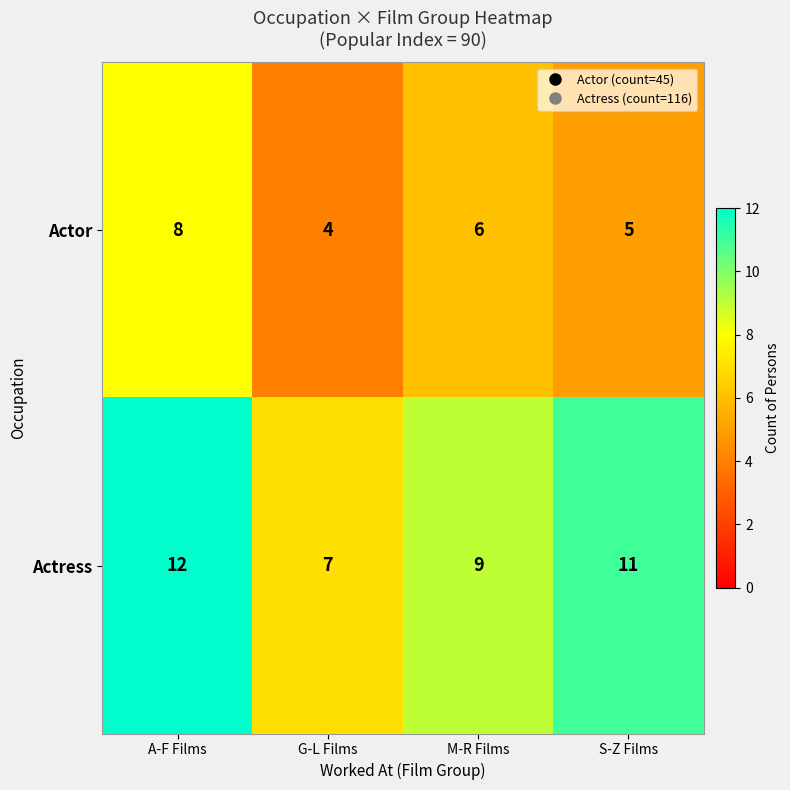

Which series has the largest total across all categories?

Actress